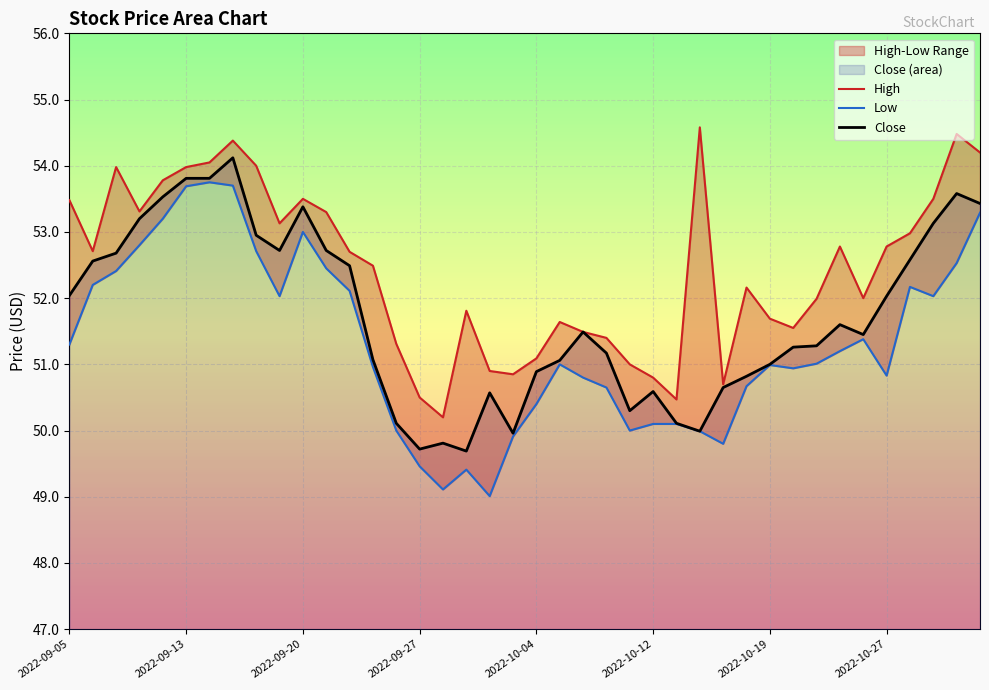

What is the spread (max minus min) of values at 37?

1.5